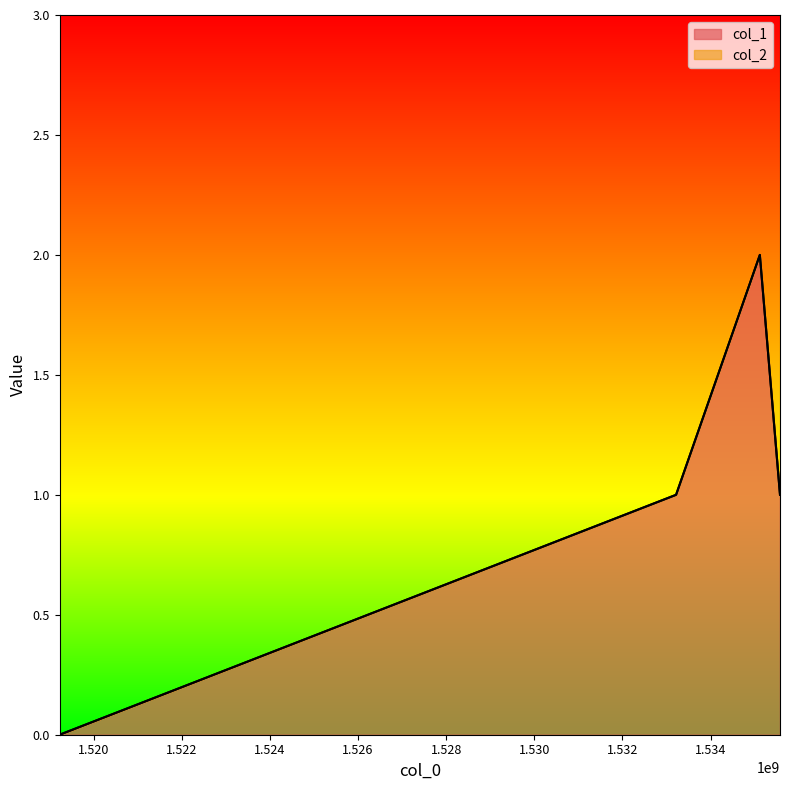

Where does the data first go above 1?

1535116959